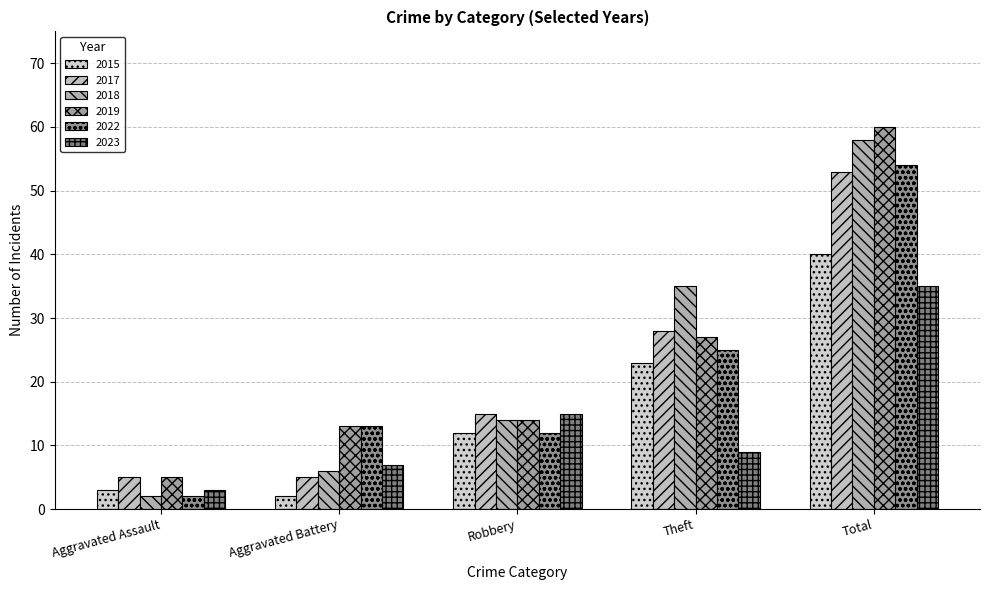

How many bars are there in total?

30